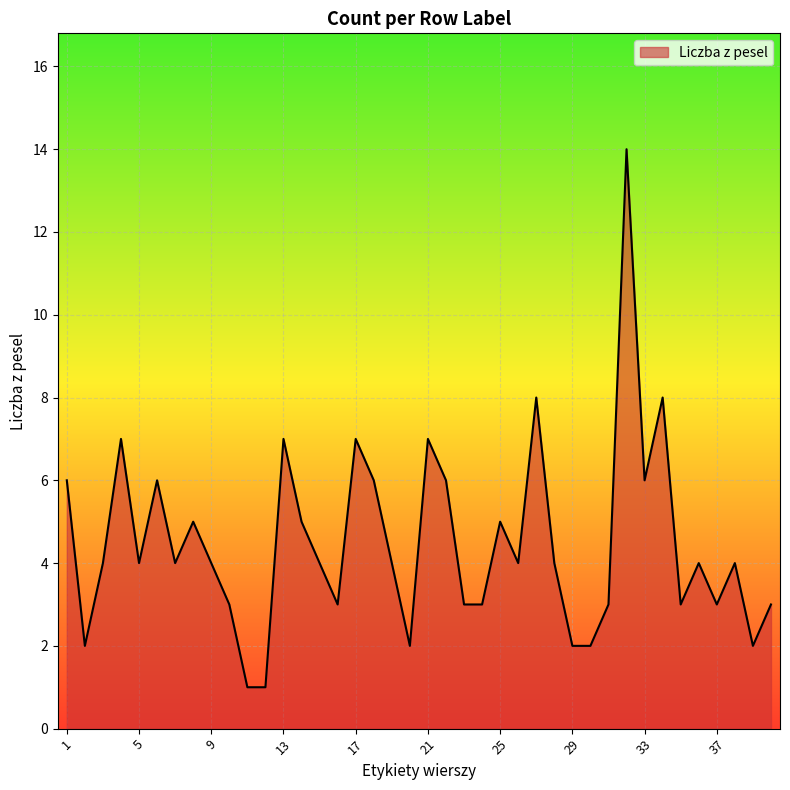

What is the greatest value displayed?

14